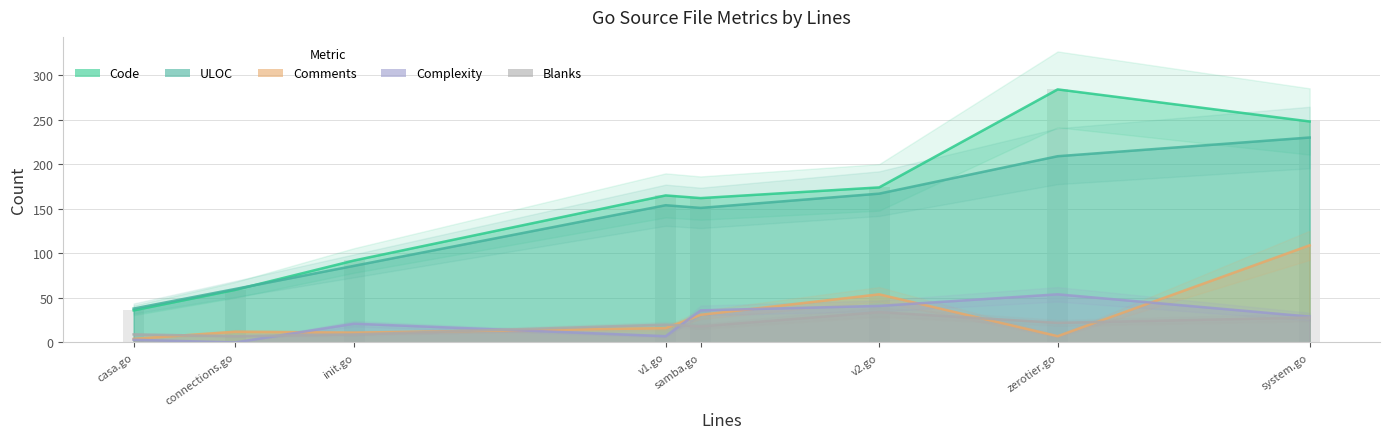

Which category has the highest value in the Blanks series?

v2.go